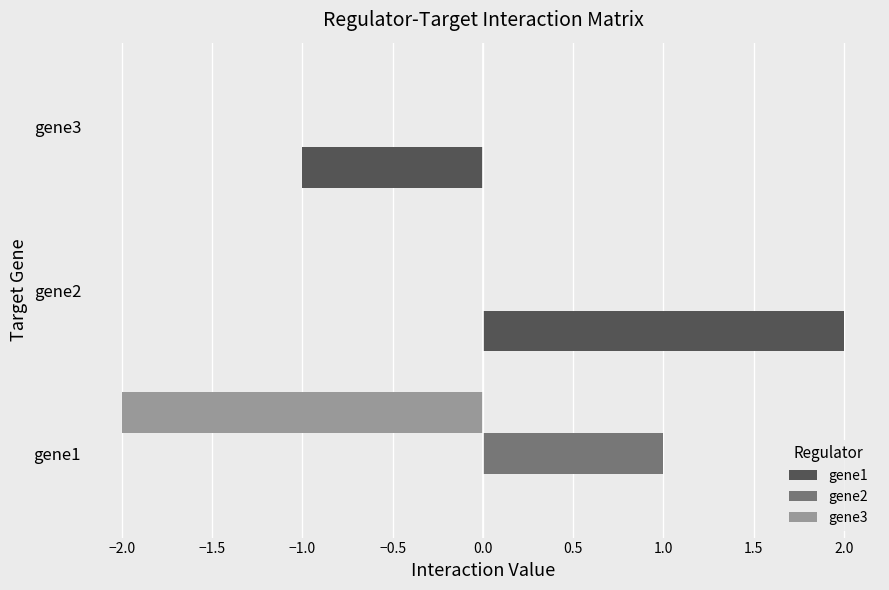

At which category does the chart reach its peak across all series?

gene2